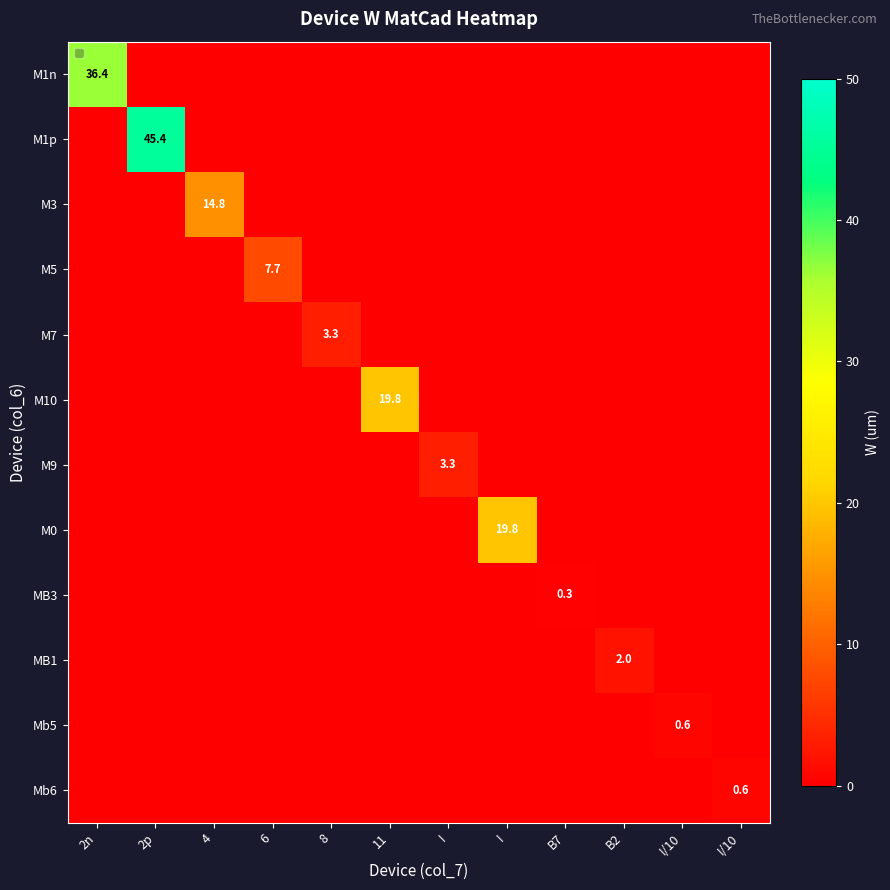

What is the total value across all series at 4?

14.8